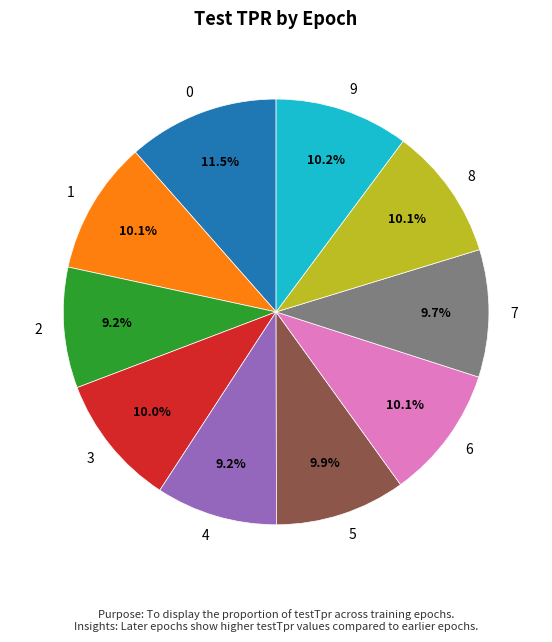

Is there a majority slice in this chart?

No